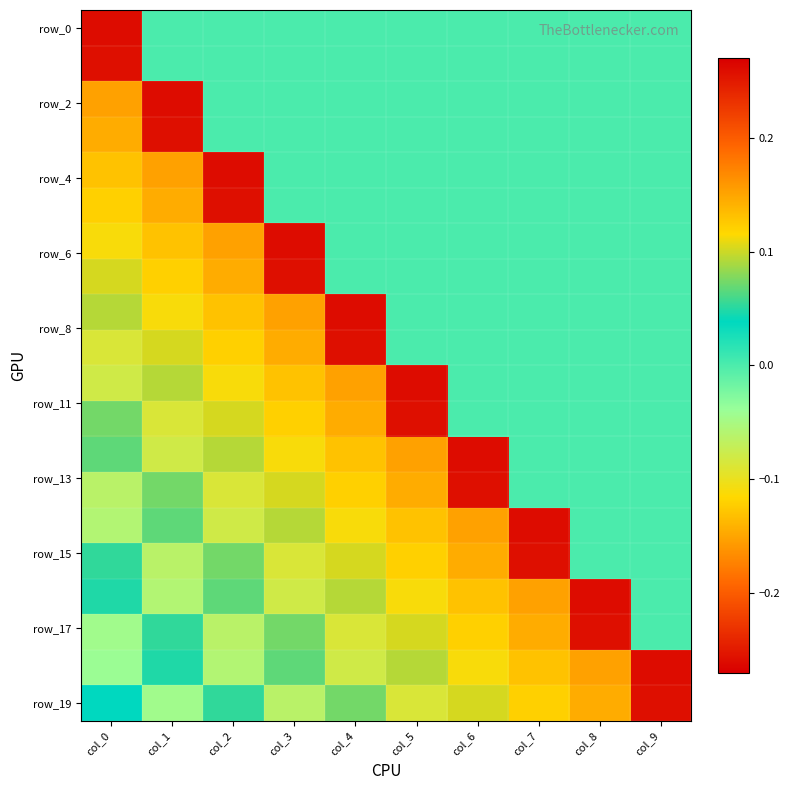

What is the difference between the highest and lowest values at col_3?

0.4